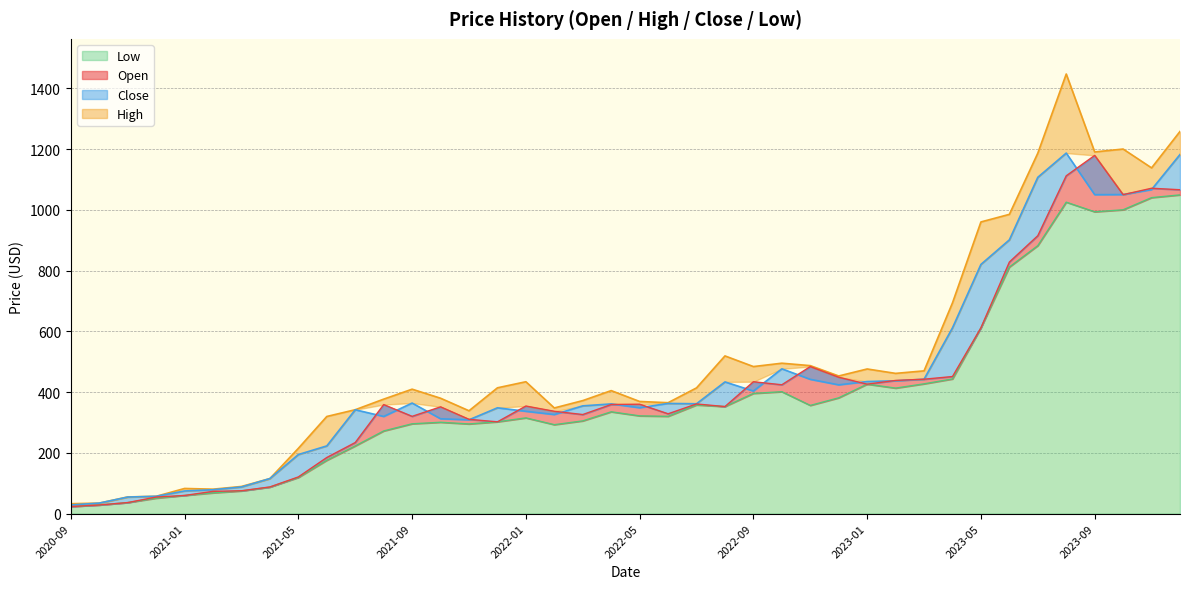

Is the value of Low at 2022-11 greater than the value of High at 2022-11?

No